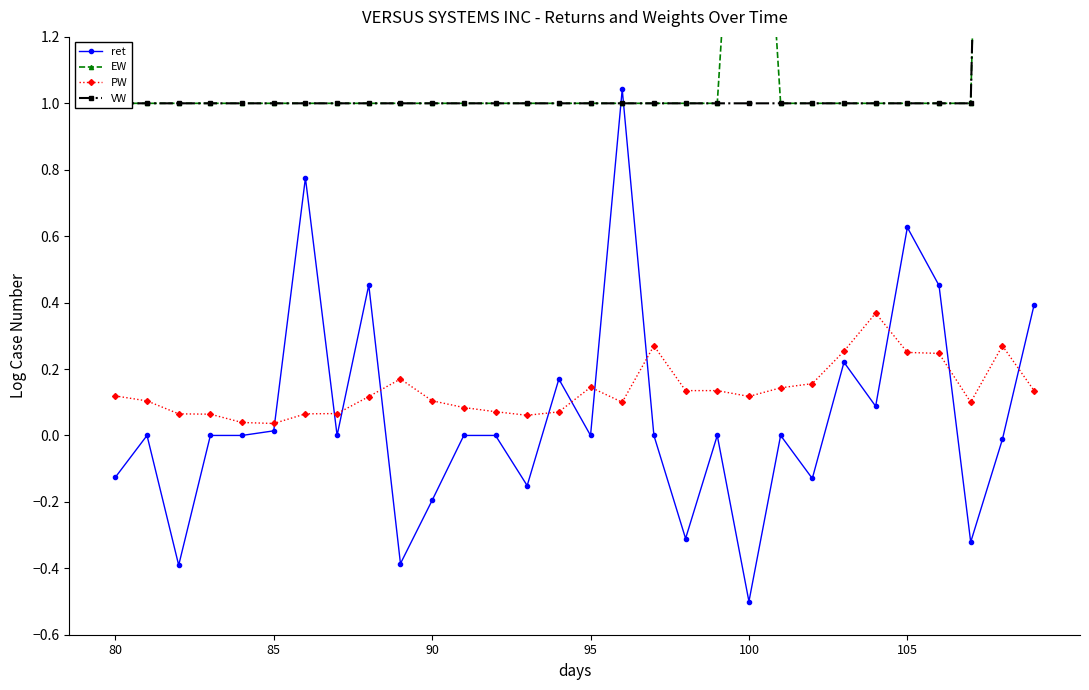

Reading right to left, list all the values displayed in this chart.

ret: 0.4	-0.0	-0.3	0.5	0.6	0.1	0.2	-0.1	0.0	-0.5	0.0	-0.3	0.0	1.0	0.0	0.2	-0.2	0.0	0.0	-0.2	-0.4	0.5	0.0	0.8	0.0	0.0	0.0	-0.4	0.0	-0.1
EW: 4.1	4.7	1.0	1.0	1.0	1.0	1.0	1.0	1.0	2.5	1.0	1.0	1.0	1.0	1.0	1.0	1.0	1.0	1.0	1.0	1.0	1.0	1.0	1.0	1.0	1.0	1.0	1.0	1.0	1.0
PW: 0.1	0.3	0.1	0.2	0.2	0.4	0.3	0.2	0.1	0.1	0.1	0.1	0.3	0.1	0.1	0.1	0.1	0.1	0.1	0.1	0.2	0.1	0.1	0.1	0.0	0.0	0.1	0.1	0.1	0.1
VW: 8.9	5.0	1.0	1.0	1.0	1.0	1.0	1.0	1.0	1.0	1.0	1.0	1.0	1.0	1.0	1.0	1.0	1.0	1.0	1.0	1.0	1.0	1.0	1.0	1.0	1.0	1.0	1.0	1.0	1.0